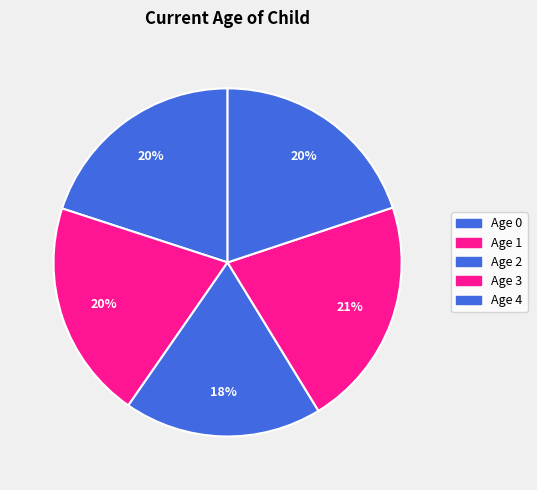

How many slices are in this pie chart?

5